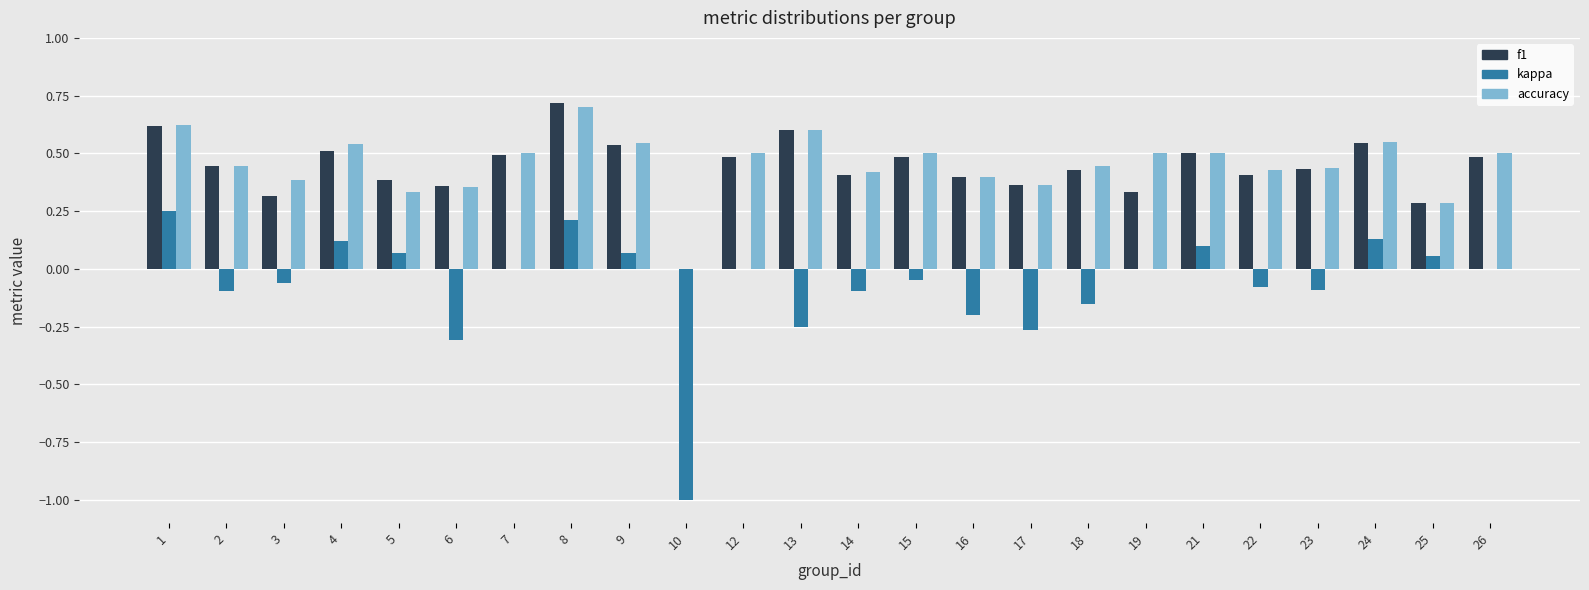

At which category is the sum across all series the highest?

8